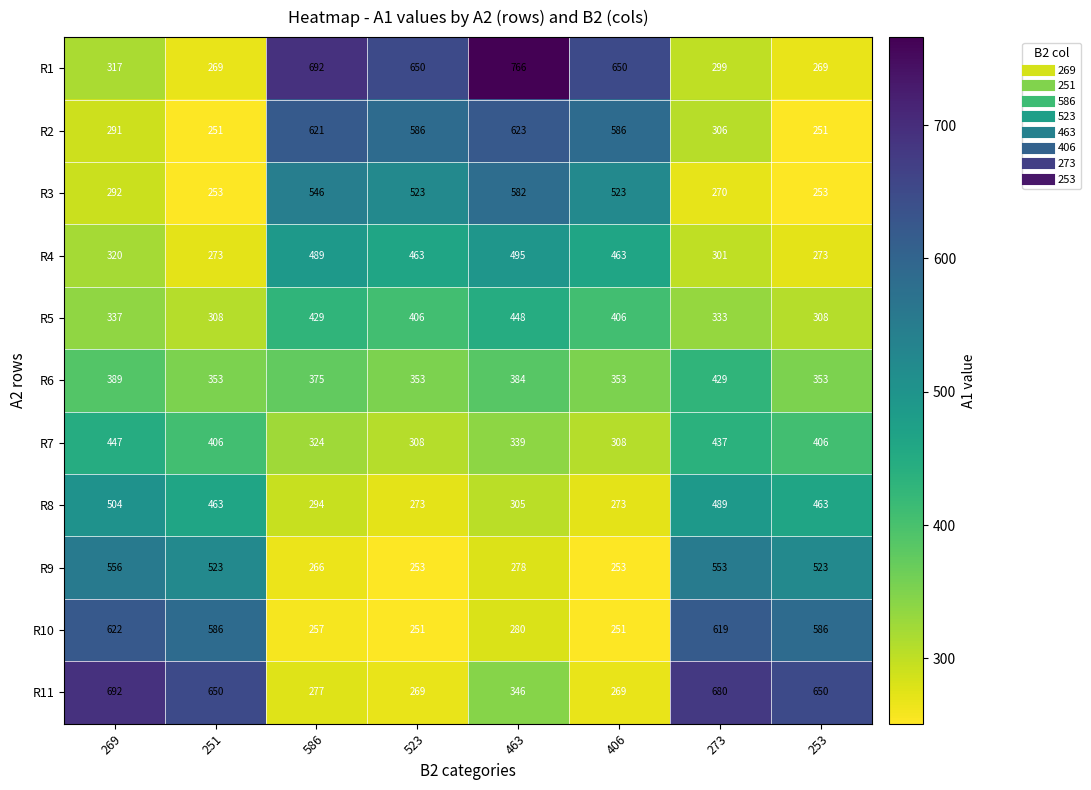

At which label does R2 reach its peak?

463